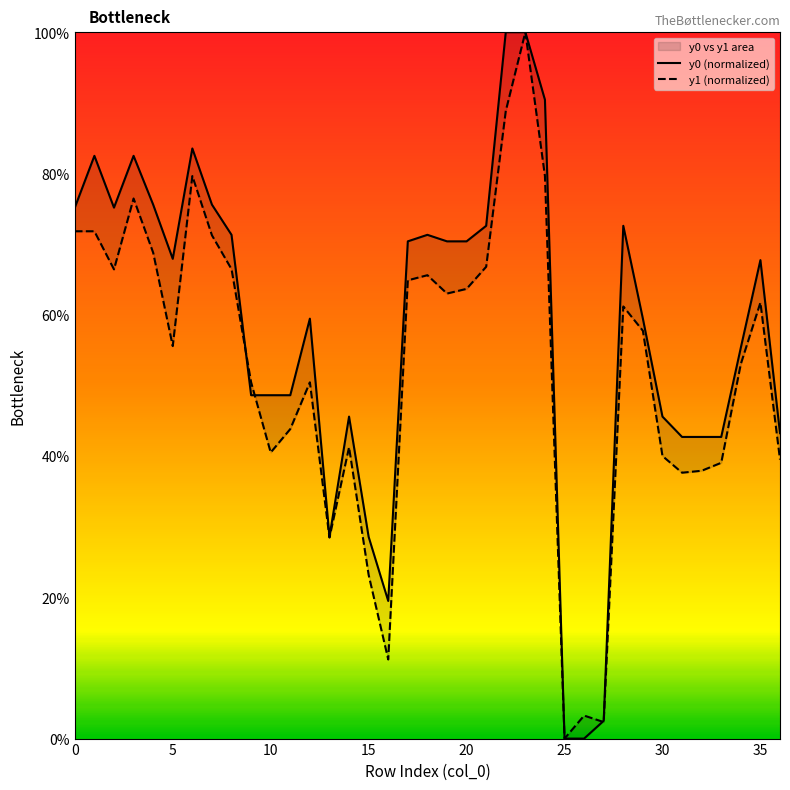

At 29, list the series in order from largest to smallest.

y0, y1